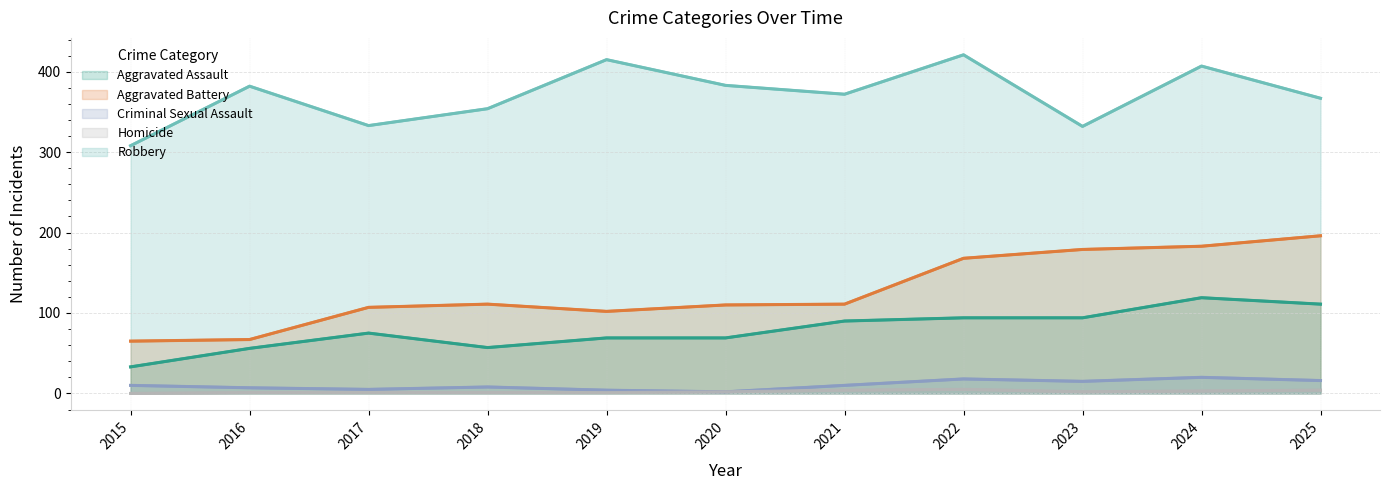

Reading left to right, extract all data points from this chart.

Aggravated Assault: 33	56	75	57	69	69	90	94	94	119	111
Aggravated Battery: 65	67	107	111	102	110	111	168	179	183	196
Criminal Sexual Assault: 10	7	5	8	4	2	10	18	15	20	16
Homicide: 0	1	1	1	1	2	4	5	2	3	4
Robbery: 308	382	333	354	415	383	372	421	332	407	367